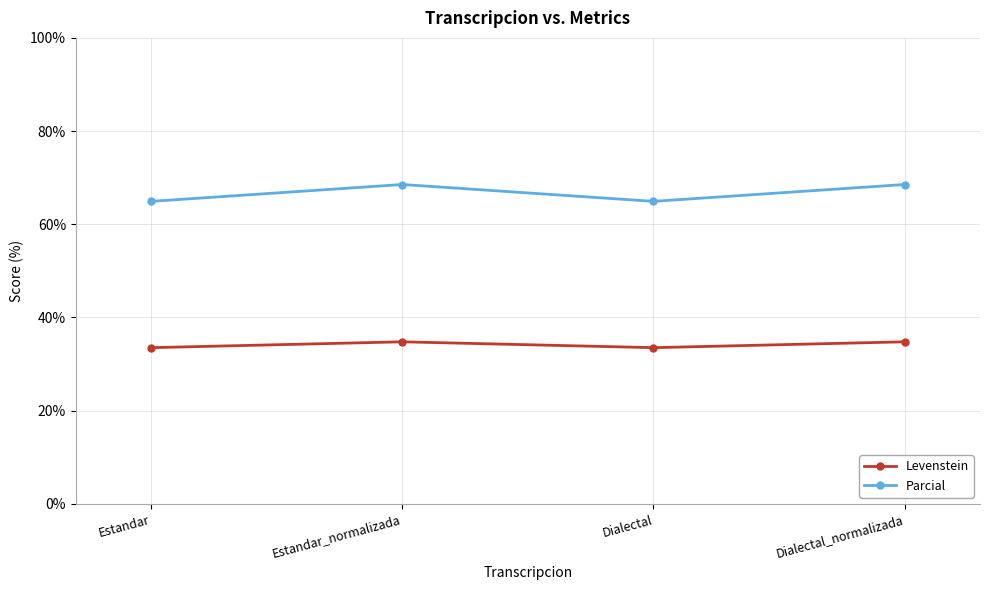

True or false: Parcial and Levenstein cross at least once.

False